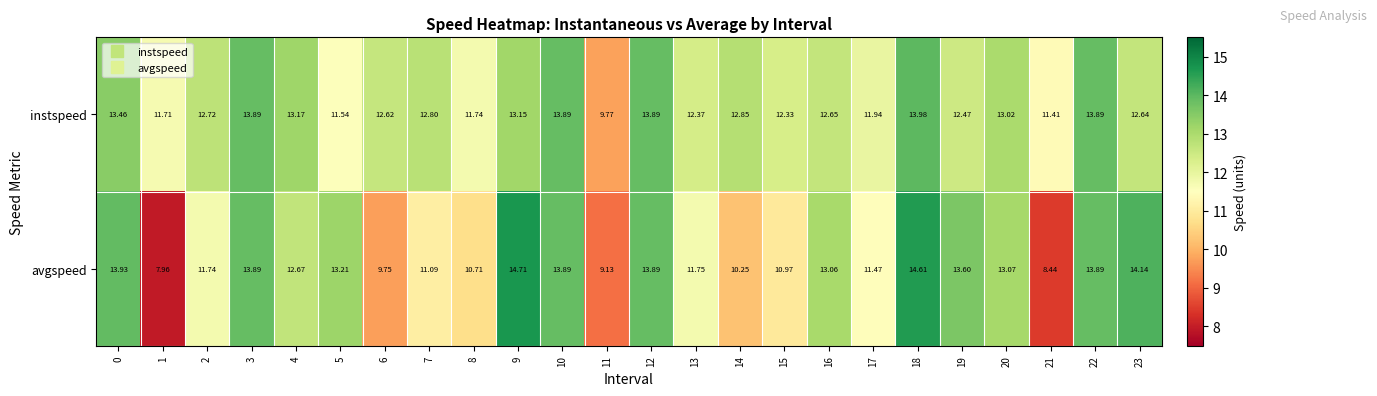

Is the value of instspeed at 8 greater than the value of avgspeed at 7?

Yes